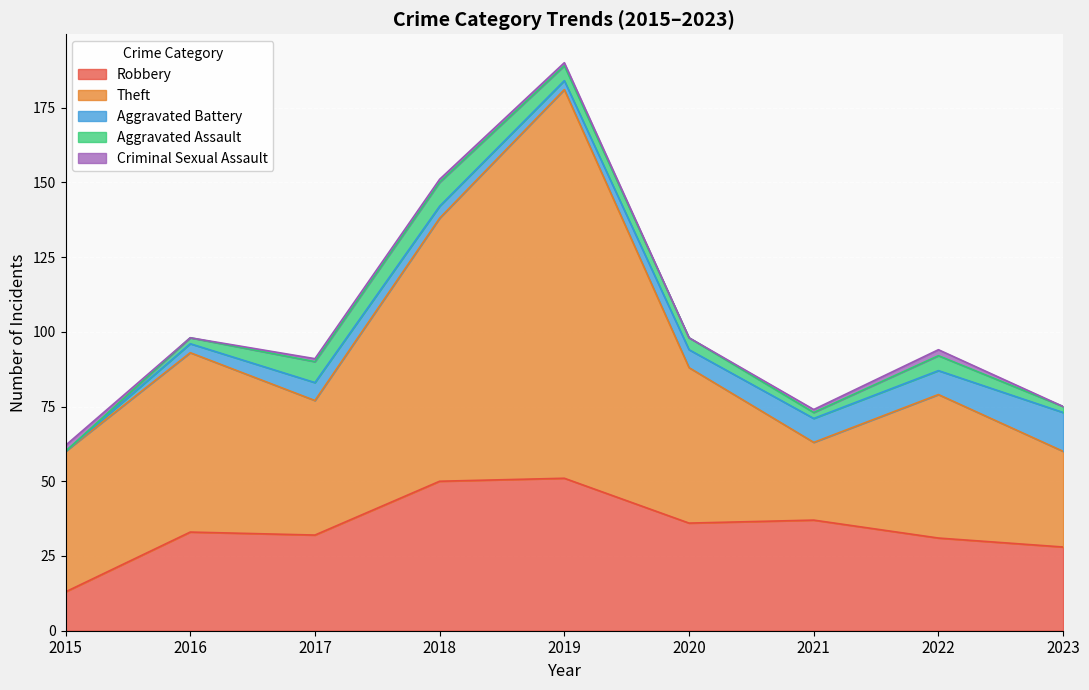

What are all the series names shown in the legend?

Robbery, Theft, Aggravated Battery, Aggravated Assault, Criminal Sexual Assault